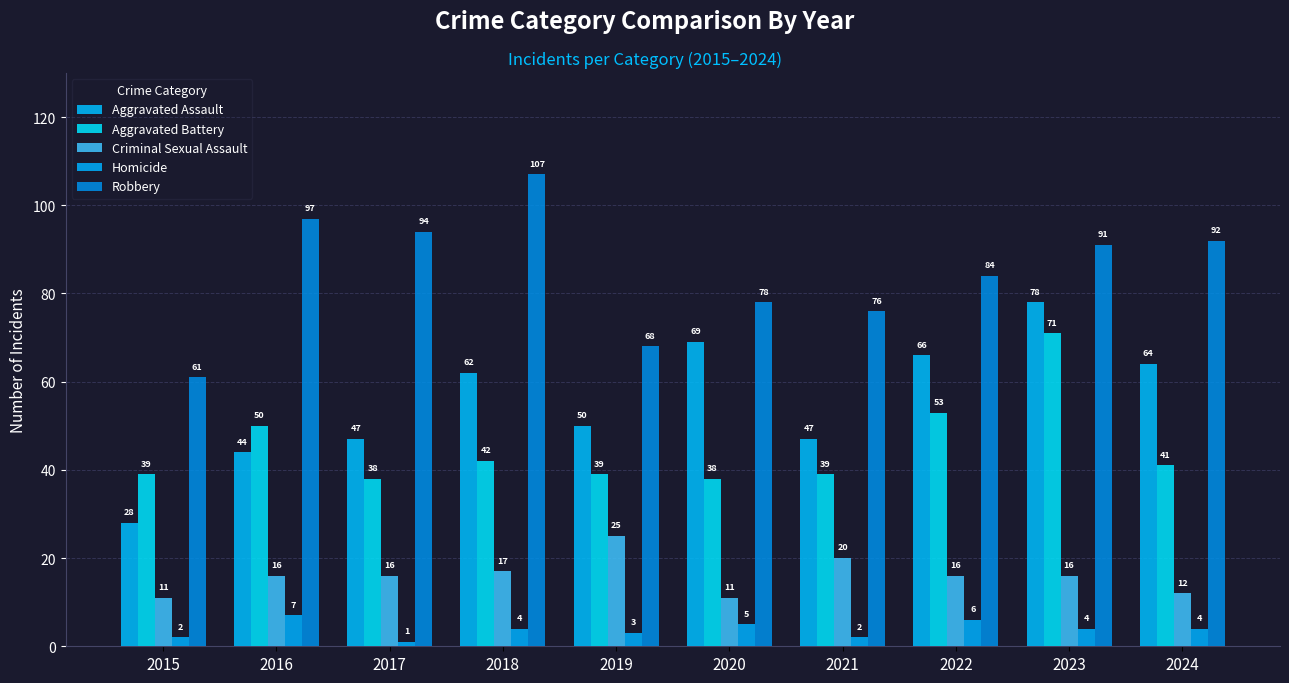

At which label does Criminal Sexual Assault first exceed 16?

2018